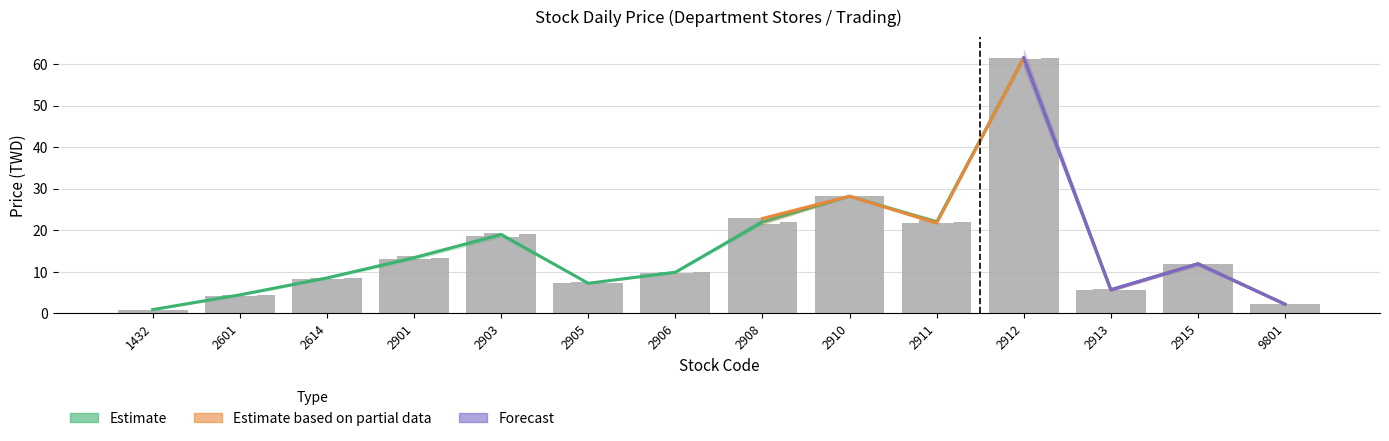

What is the difference between the maximum and minimum values in the Close series?

60.6